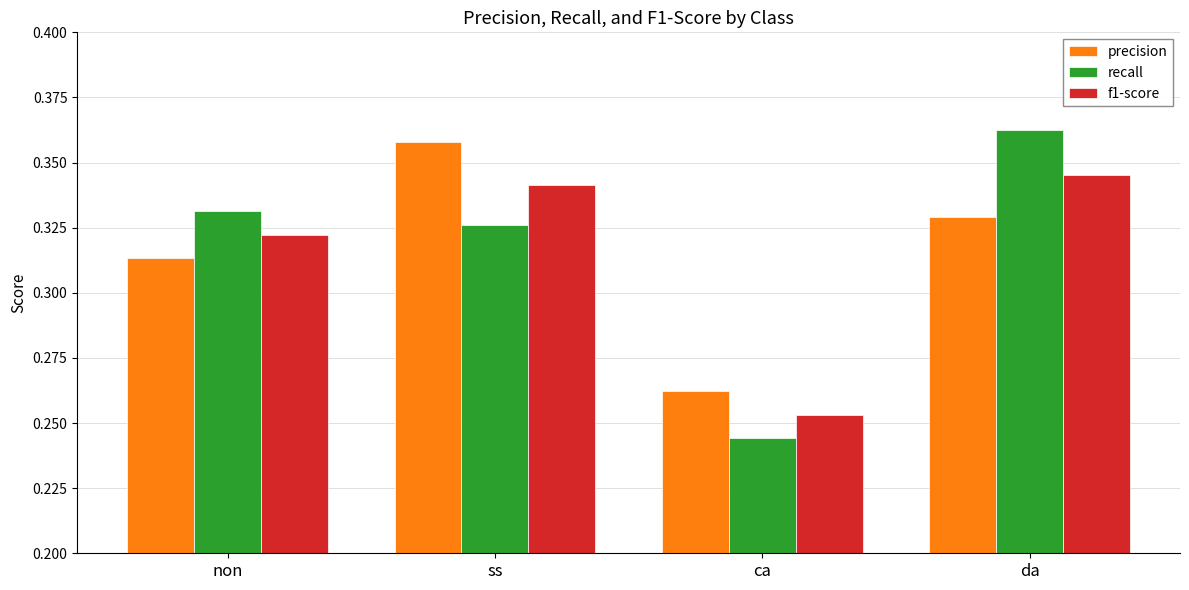

What is the total value across all series at ss?

1.0